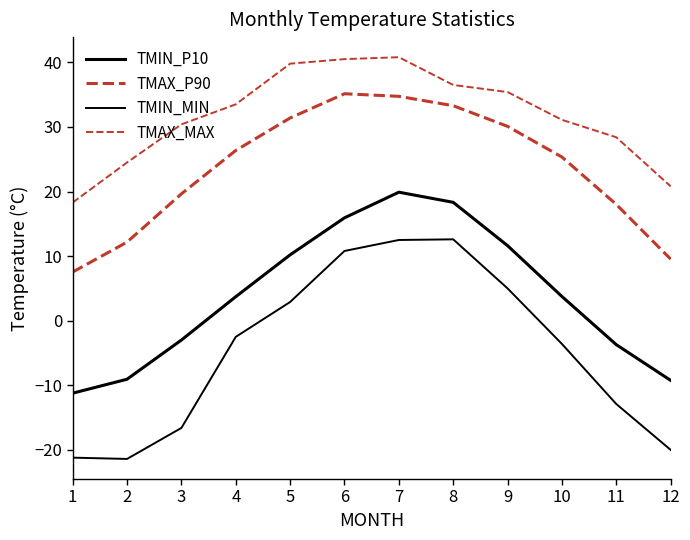

Is this an area chart (filled region under the line)?

No